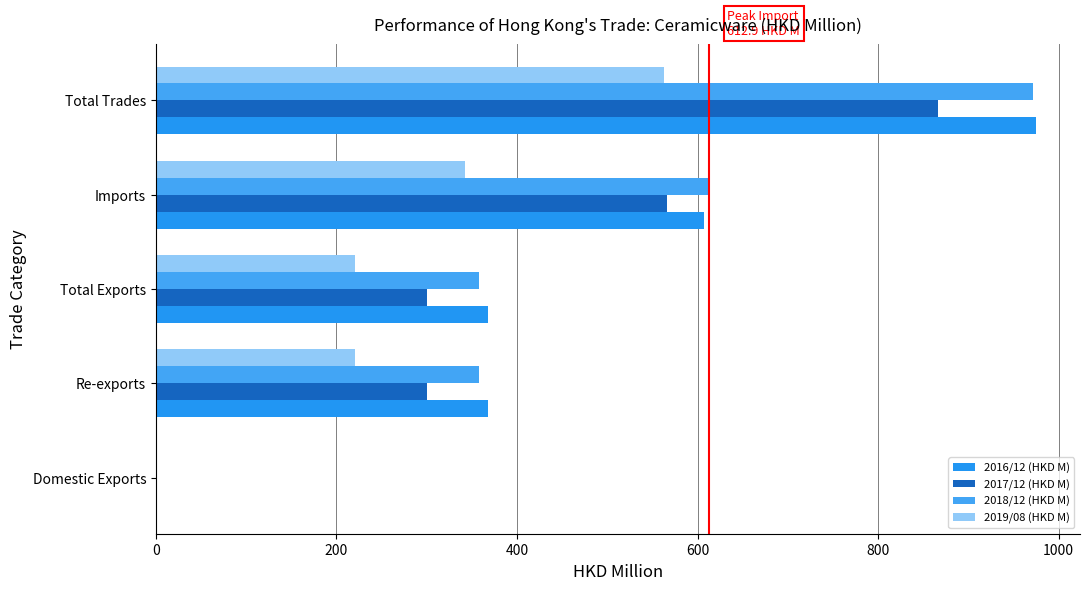

Count the number of data series in this chart.

4